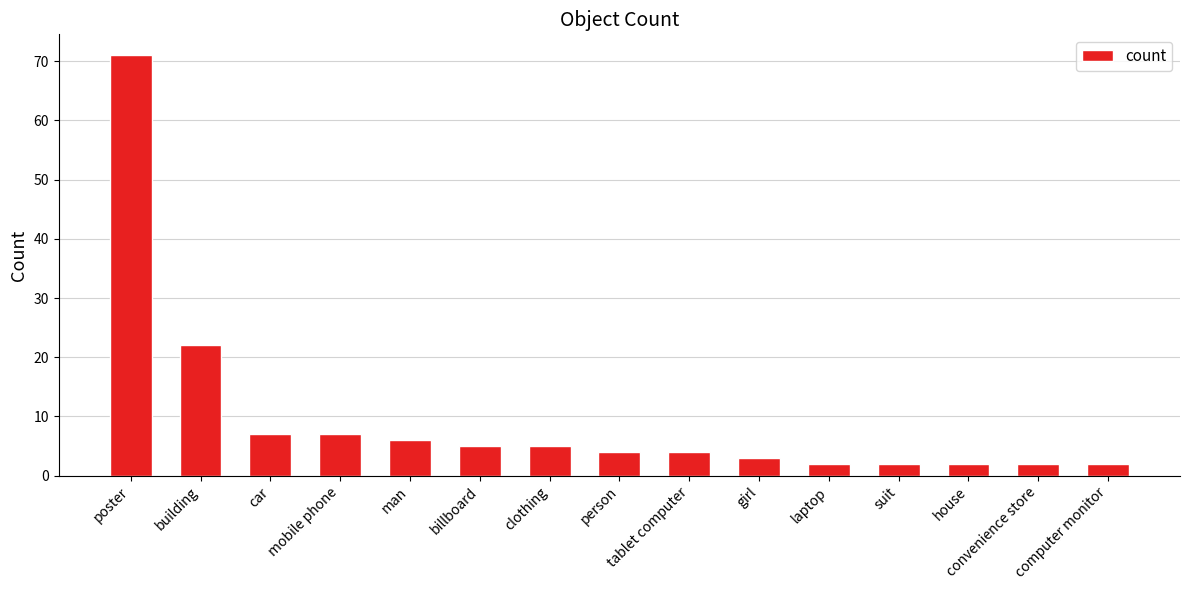

At which label is the value closest to 36?

building